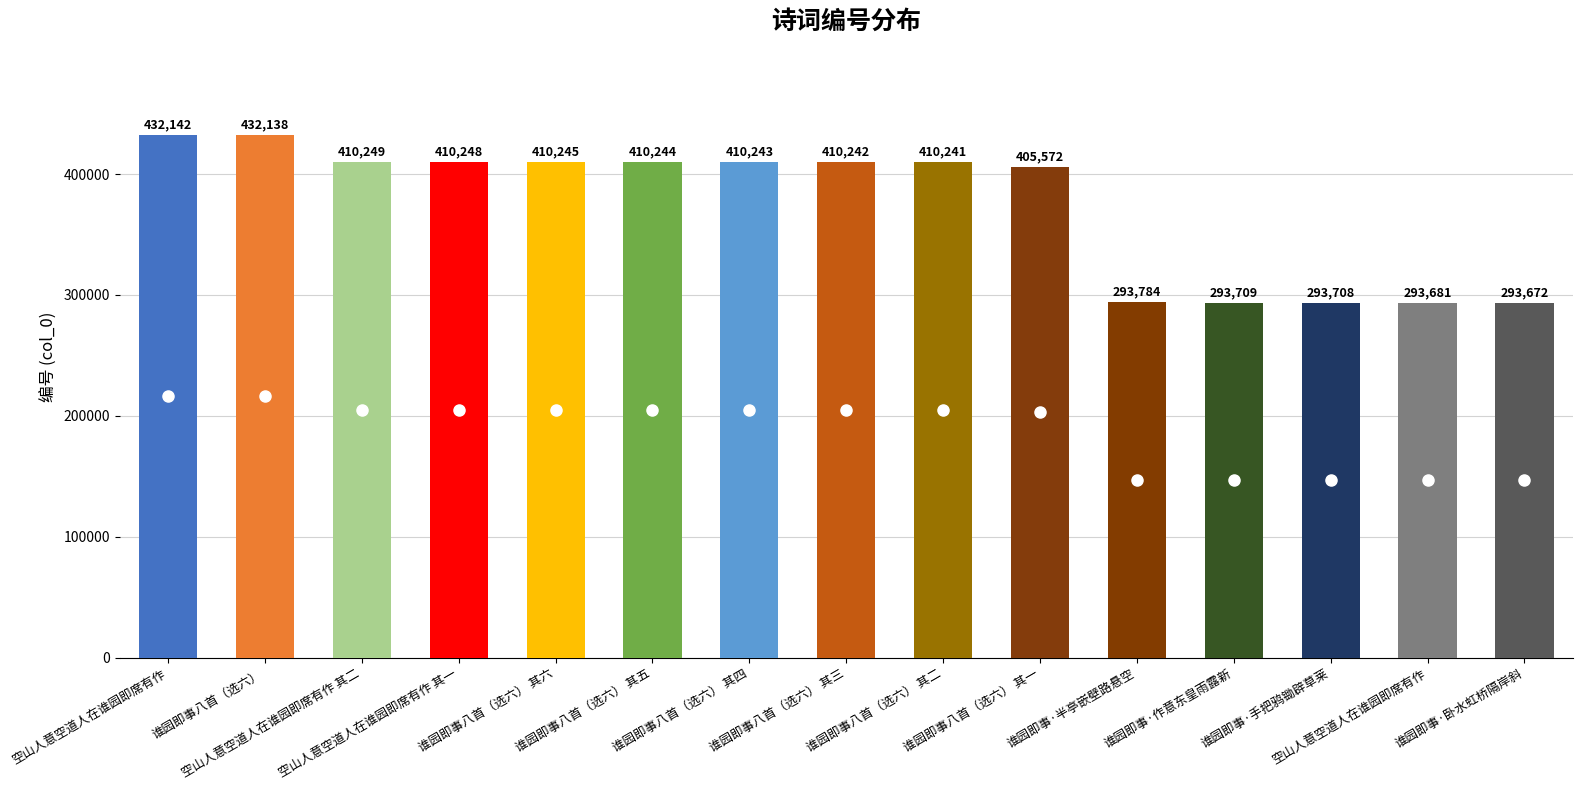

What is the sum of the values at 谁园即事八首（选六） 其二 and 谁园即事八首（选六） 其一?

815813